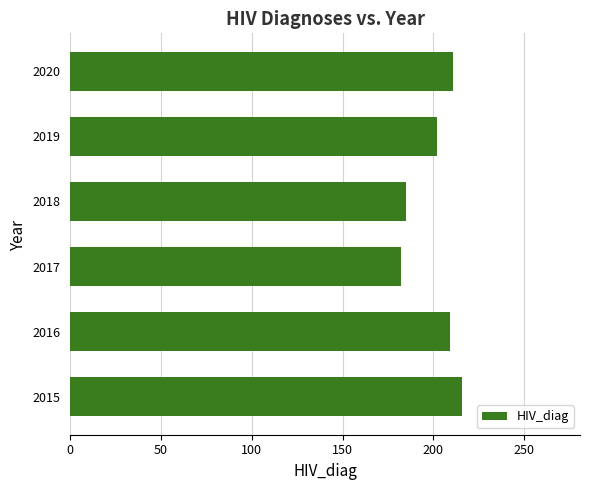

Reading bottom to top, what are all the values shown in this chart?

216	209	182	185	202	211